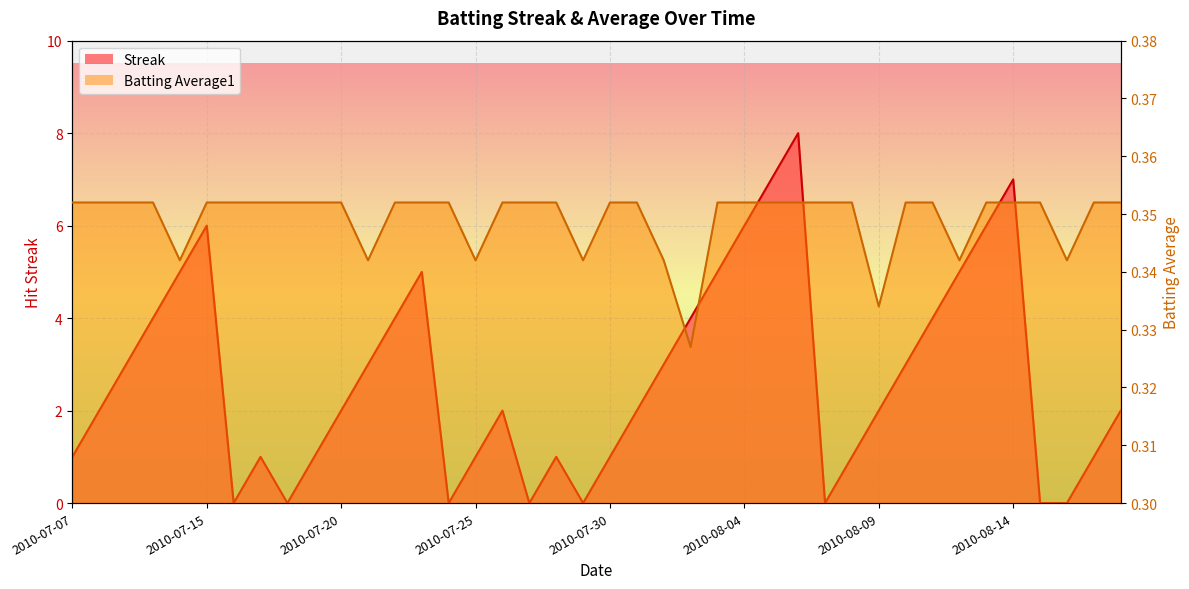

Reading left to right, what are all the values shown in this chart?

Streak: 2010-07-07=1.0	2010-07-08=2.0	2010-07-09=3.0	2010-07-10=4.0	2010-07-11=5.0	2010-07-15=6.0	2010-07-16=0.0	2010-07-17=1.0	2010-07-18=0.0	2010-07-19=1.0	2010-07-20=2.0	2010-07-21=3.0	2010-07-22=4.0	2010-07-23=5.0	2010-07-24=0.0	2010-07-25=1.0	2010-07-26=2.0	2010-07-27=0.0	2010-07-28=1.0	2010-07-29=0.0	2010-07-30=1.0	2010-07-31=2.0	2010-08-01=3.0	2010-08-02=4.0	2010-08-03=5.0	2010-08-04=6.0	2010-08-05=7.0	2010-08-06=8.0	2010-08-07=0.0	2010-08-08=1.0	2010-08-09=2.0	2010-08-10=3.0	2010-08-11=4.0	2010-08-12=5.0	2010-08-13=6.0	2010-08-14=7.0	2010-08-15=0.0	2010-08-16=0.0	2010-08-17=1.0	2010-08-18=2.0
Batting Average1: 2010-07-07=0.4	2010-07-08=0.4	2010-07-09=0.4	2010-07-10=0.4	2010-07-11=0.3	2010-07-15=0.4	2010-07-16=0.4	2010-07-17=0.4	2010-07-18=0.4	2010-07-19=0.4	2010-07-20=0.4	2010-07-21=0.3	2010-07-22=0.4	2010-07-23=0.4	2010-07-24=0.4	2010-07-25=0.3	2010-07-26=0.4	2010-07-27=0.4	2010-07-28=0.4	2010-07-29=0.3	2010-07-30=0.4	2010-07-31=0.4	2010-08-01=0.3	2010-08-02=0.3	2010-08-03=0.4	2010-08-04=0.4	2010-08-05=0.4	2010-08-06=0.4	2010-08-07=0.4	2010-08-08=0.4	2010-08-09=0.3	2010-08-10=0.4	2010-08-11=0.4	2010-08-12=0.3	2010-08-13=0.4	2010-08-14=0.4	2010-08-15=0.4	2010-08-16=0.3	2010-08-17=0.4	2010-08-18=0.4